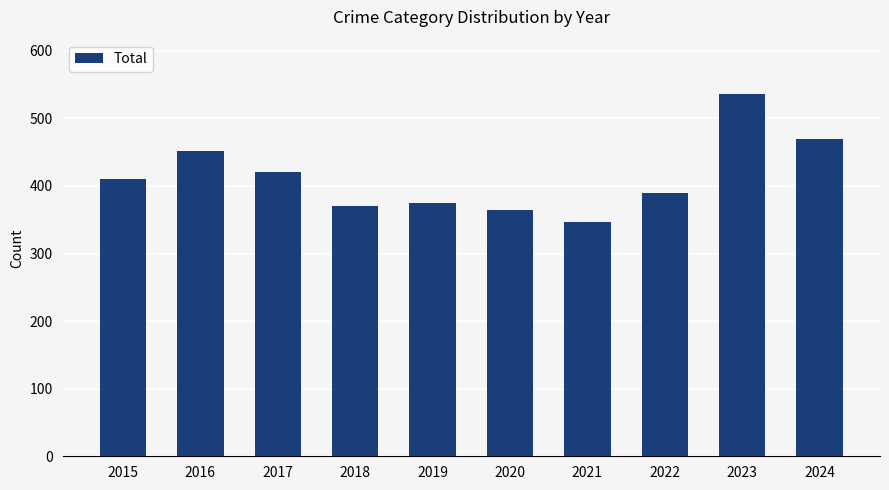

The chart shows a value of 390 at 2022. True or false?

True